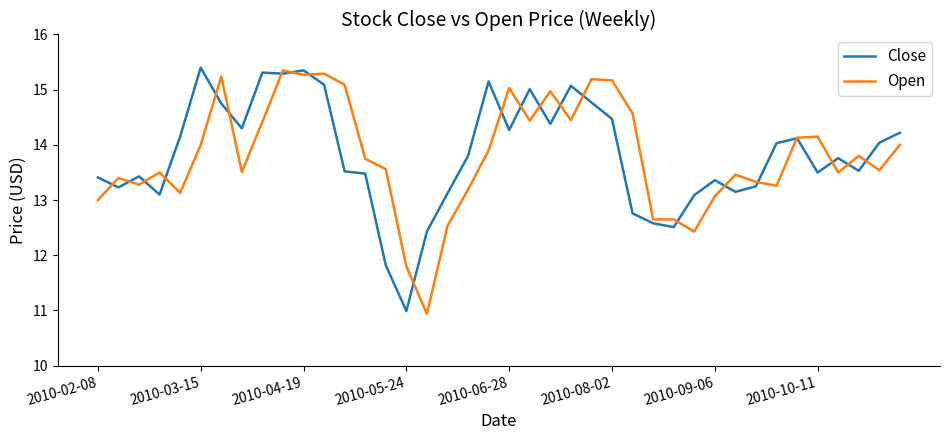

What is the maximum value for Close?

15.4